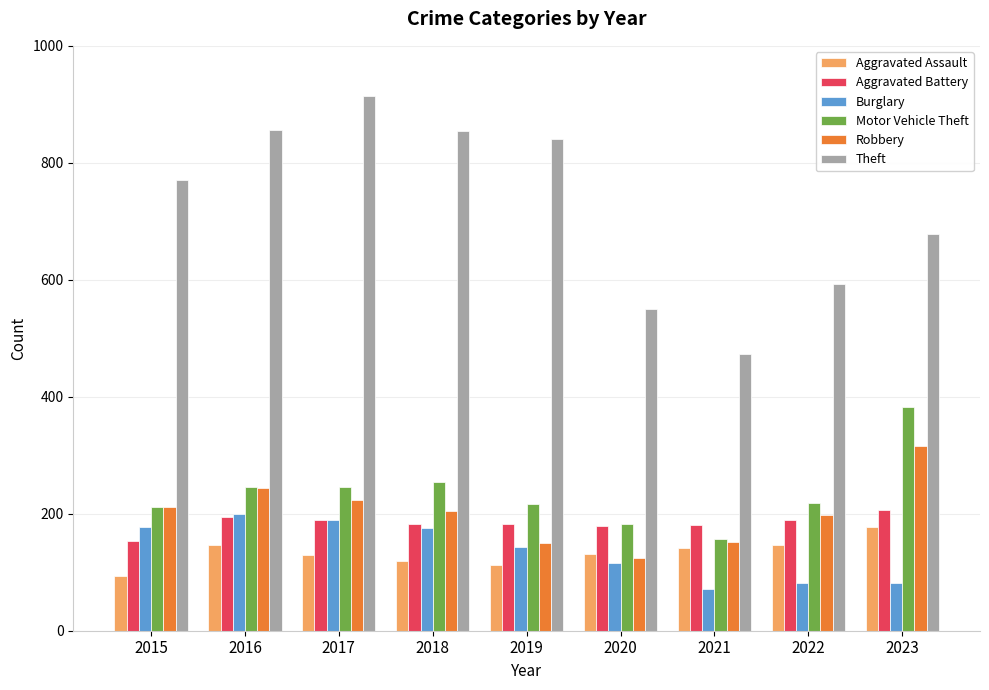

What is the difference between the second highest and minimum values in the Robbery series?

120